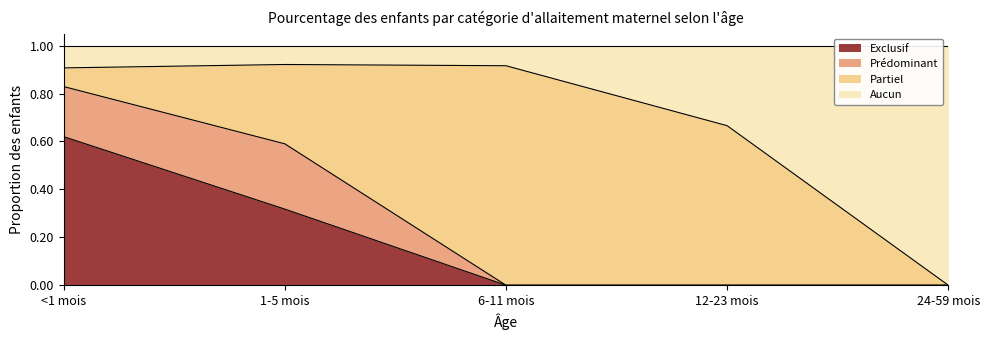

What is the total value across all series at 6-11 mois?

1.0